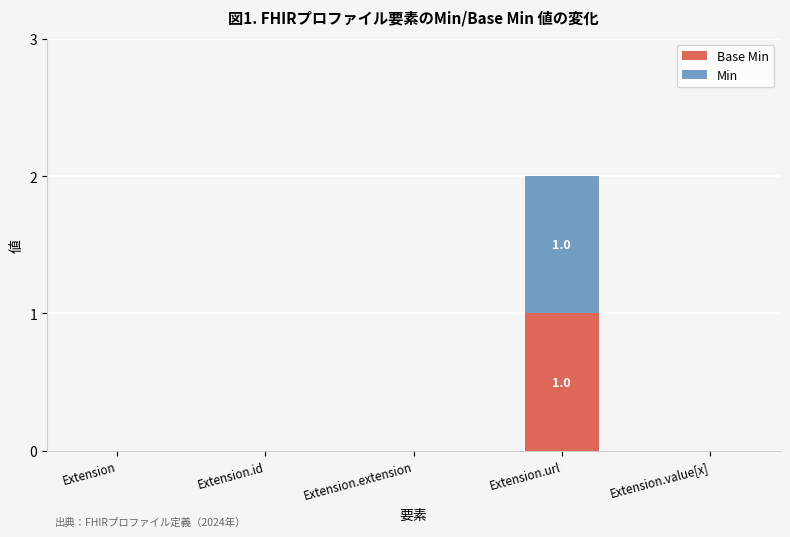

At which category is the sum across all series the highest?

Extension.url